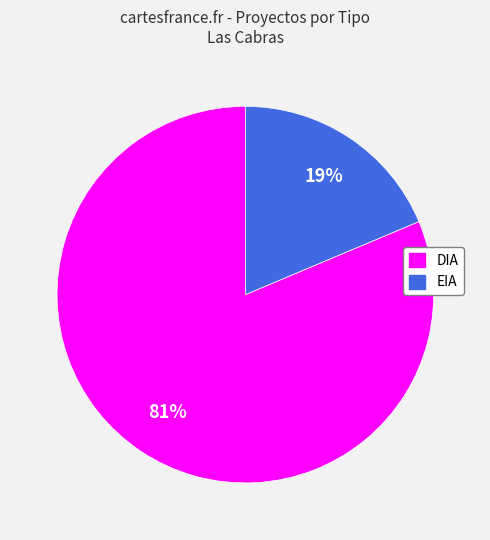

Rank the categories by value from lowest to highest.

EIA, DIA